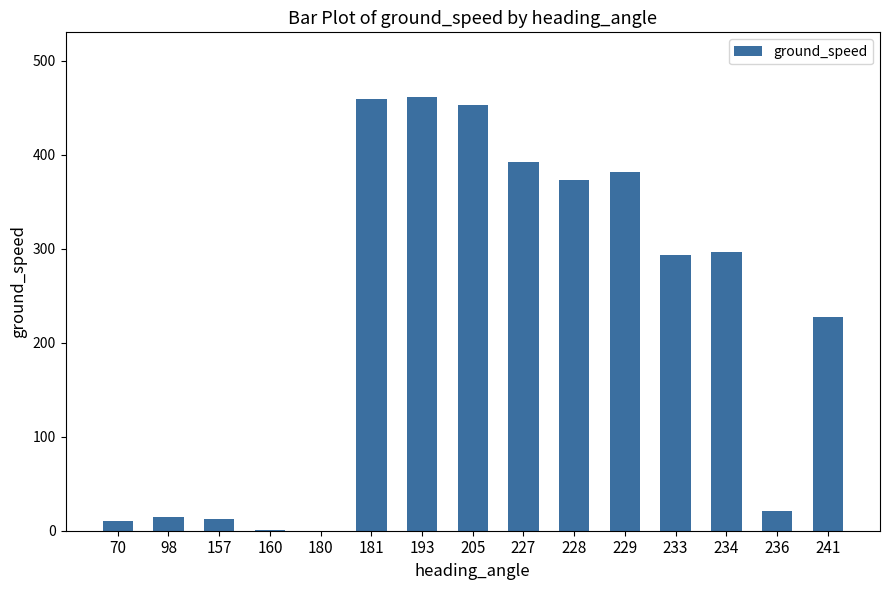

What is the maximum value shown in the chart?

461.0